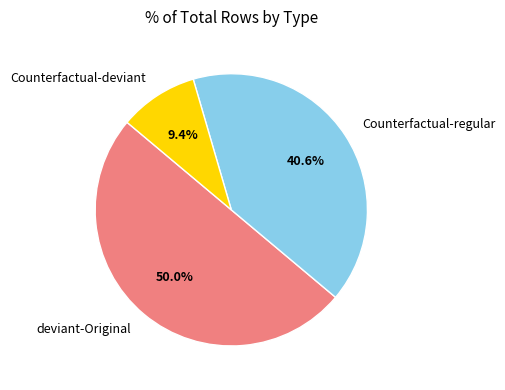

Combined, what portion of the pie is deviant-Original and Counterfactual-deviant?

59.4%